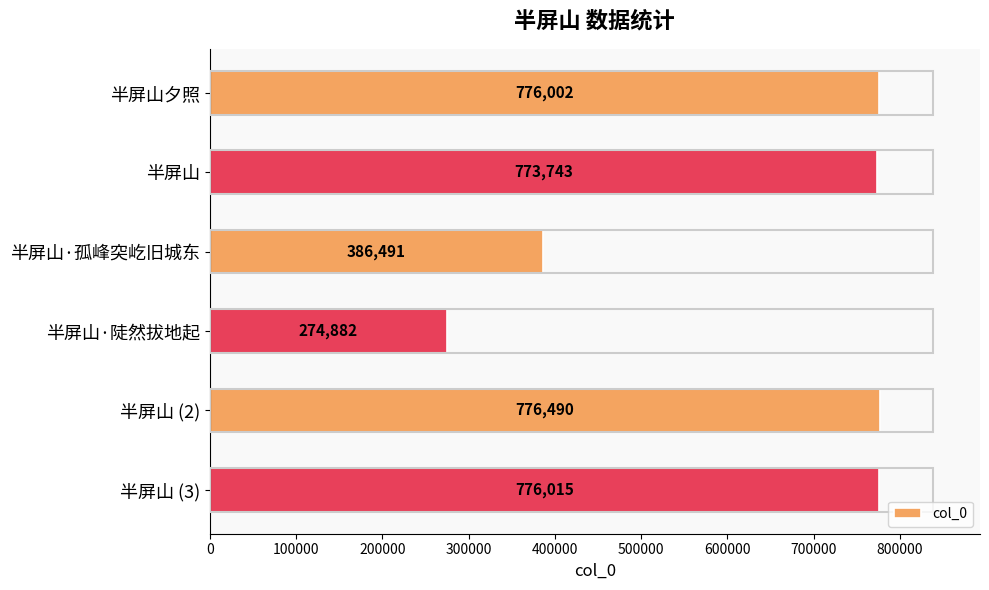

At which label is the value closest to 525686?

半屏山·孤峰突屹旧城东